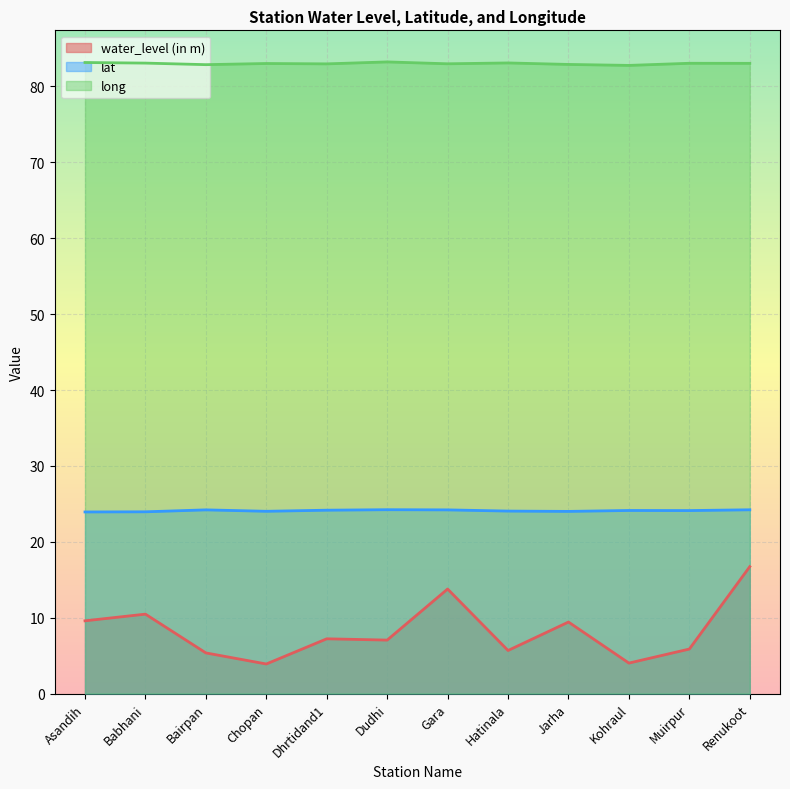

Where does the lat series first go above 24?

Bairpan